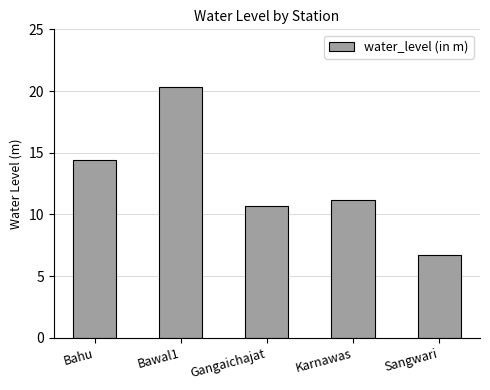

Where does the data first go above 11?

Bahu